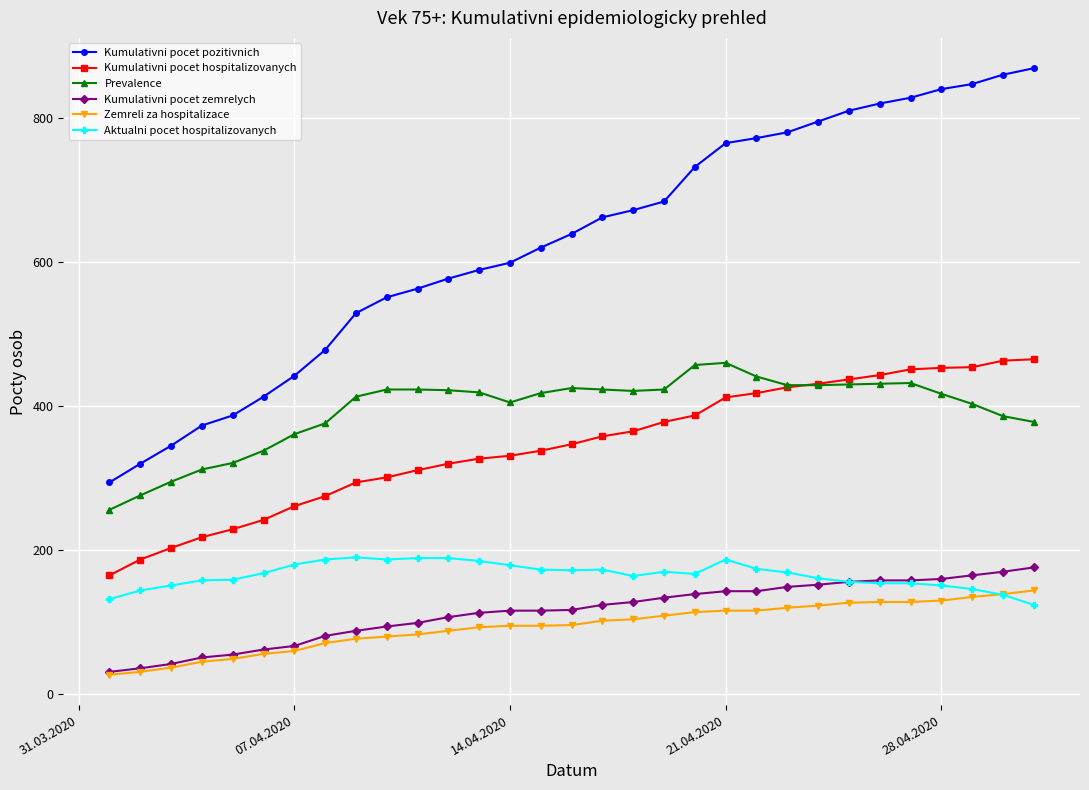

True or false: Aktualni pocet hospitalizovanych has more than 2 points higher than both neighbors.

True